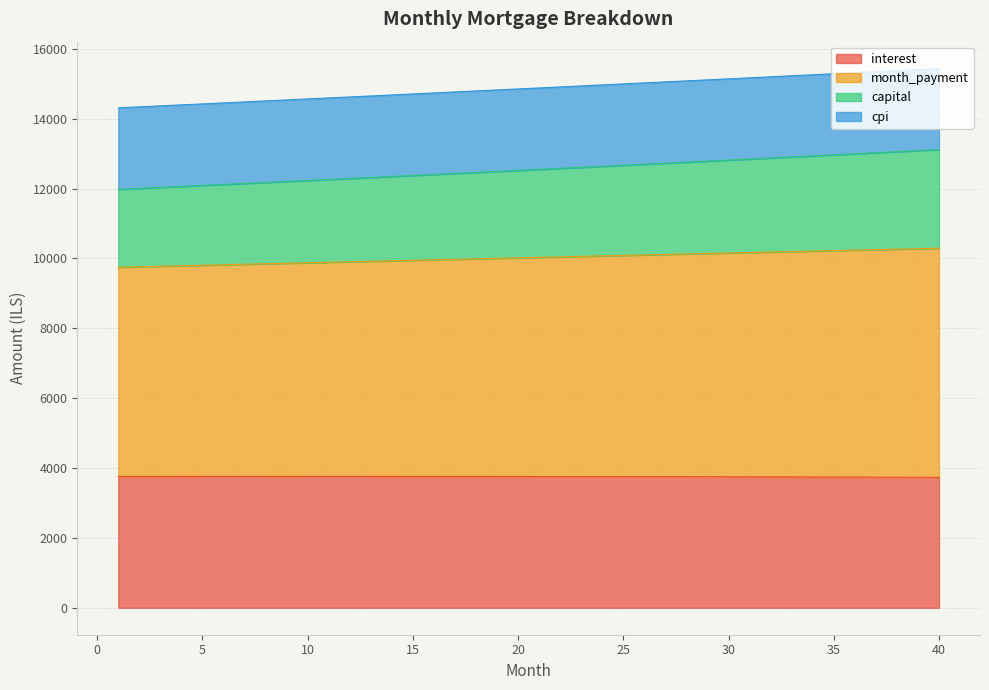

At which category is the sum across all series the highest?

40